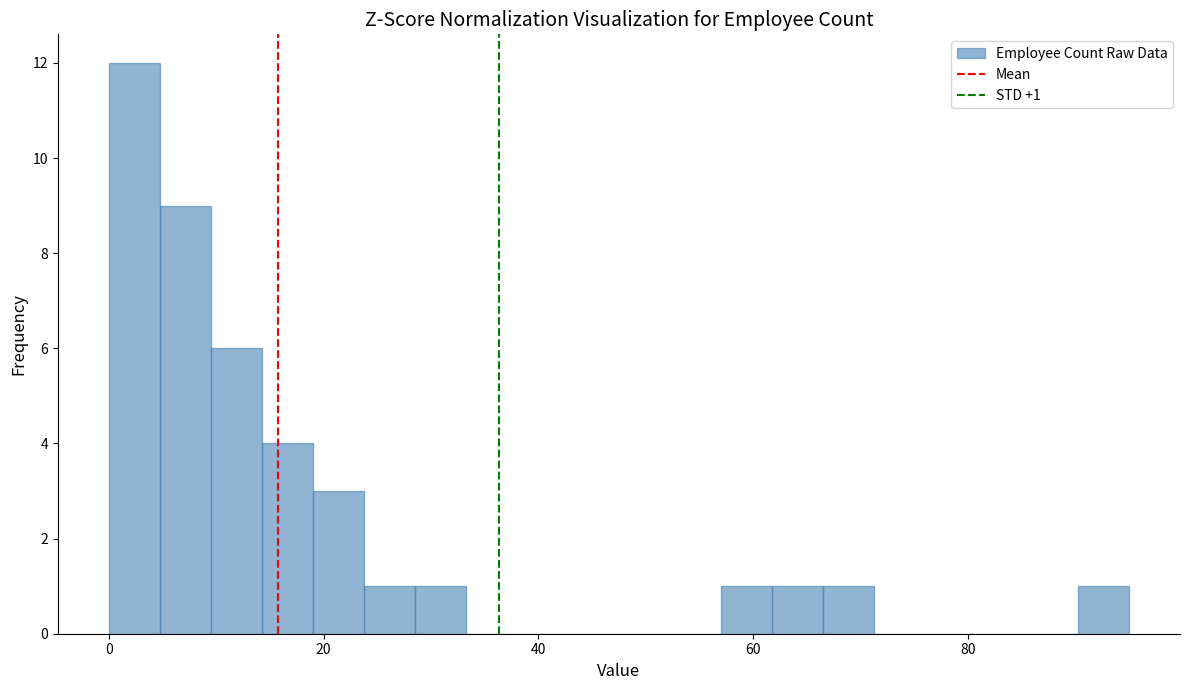

Read against the x-axis, roughly where is the centre of the tallest bar?

2